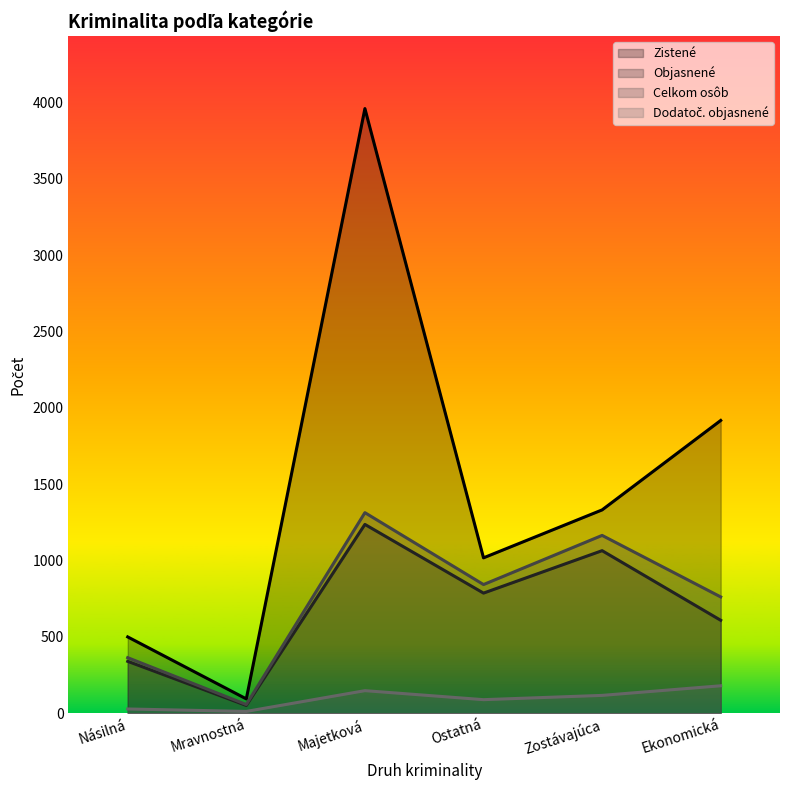

List the labels in order of Dodatoč. objasnené value, smallest first.

Mravnostná, Násilná, Ostatná, Zostávajúca, Majetková, Ekonomická